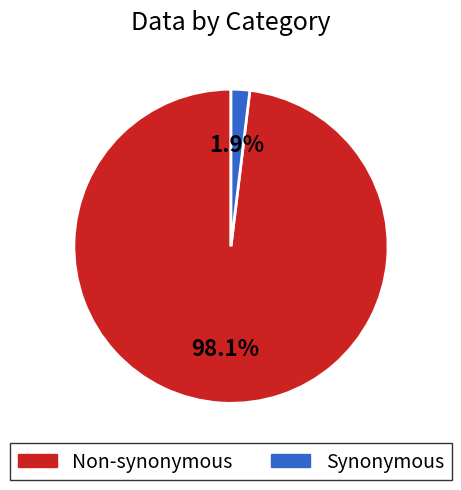

Which category accounts for the majority?

Non-synonymous